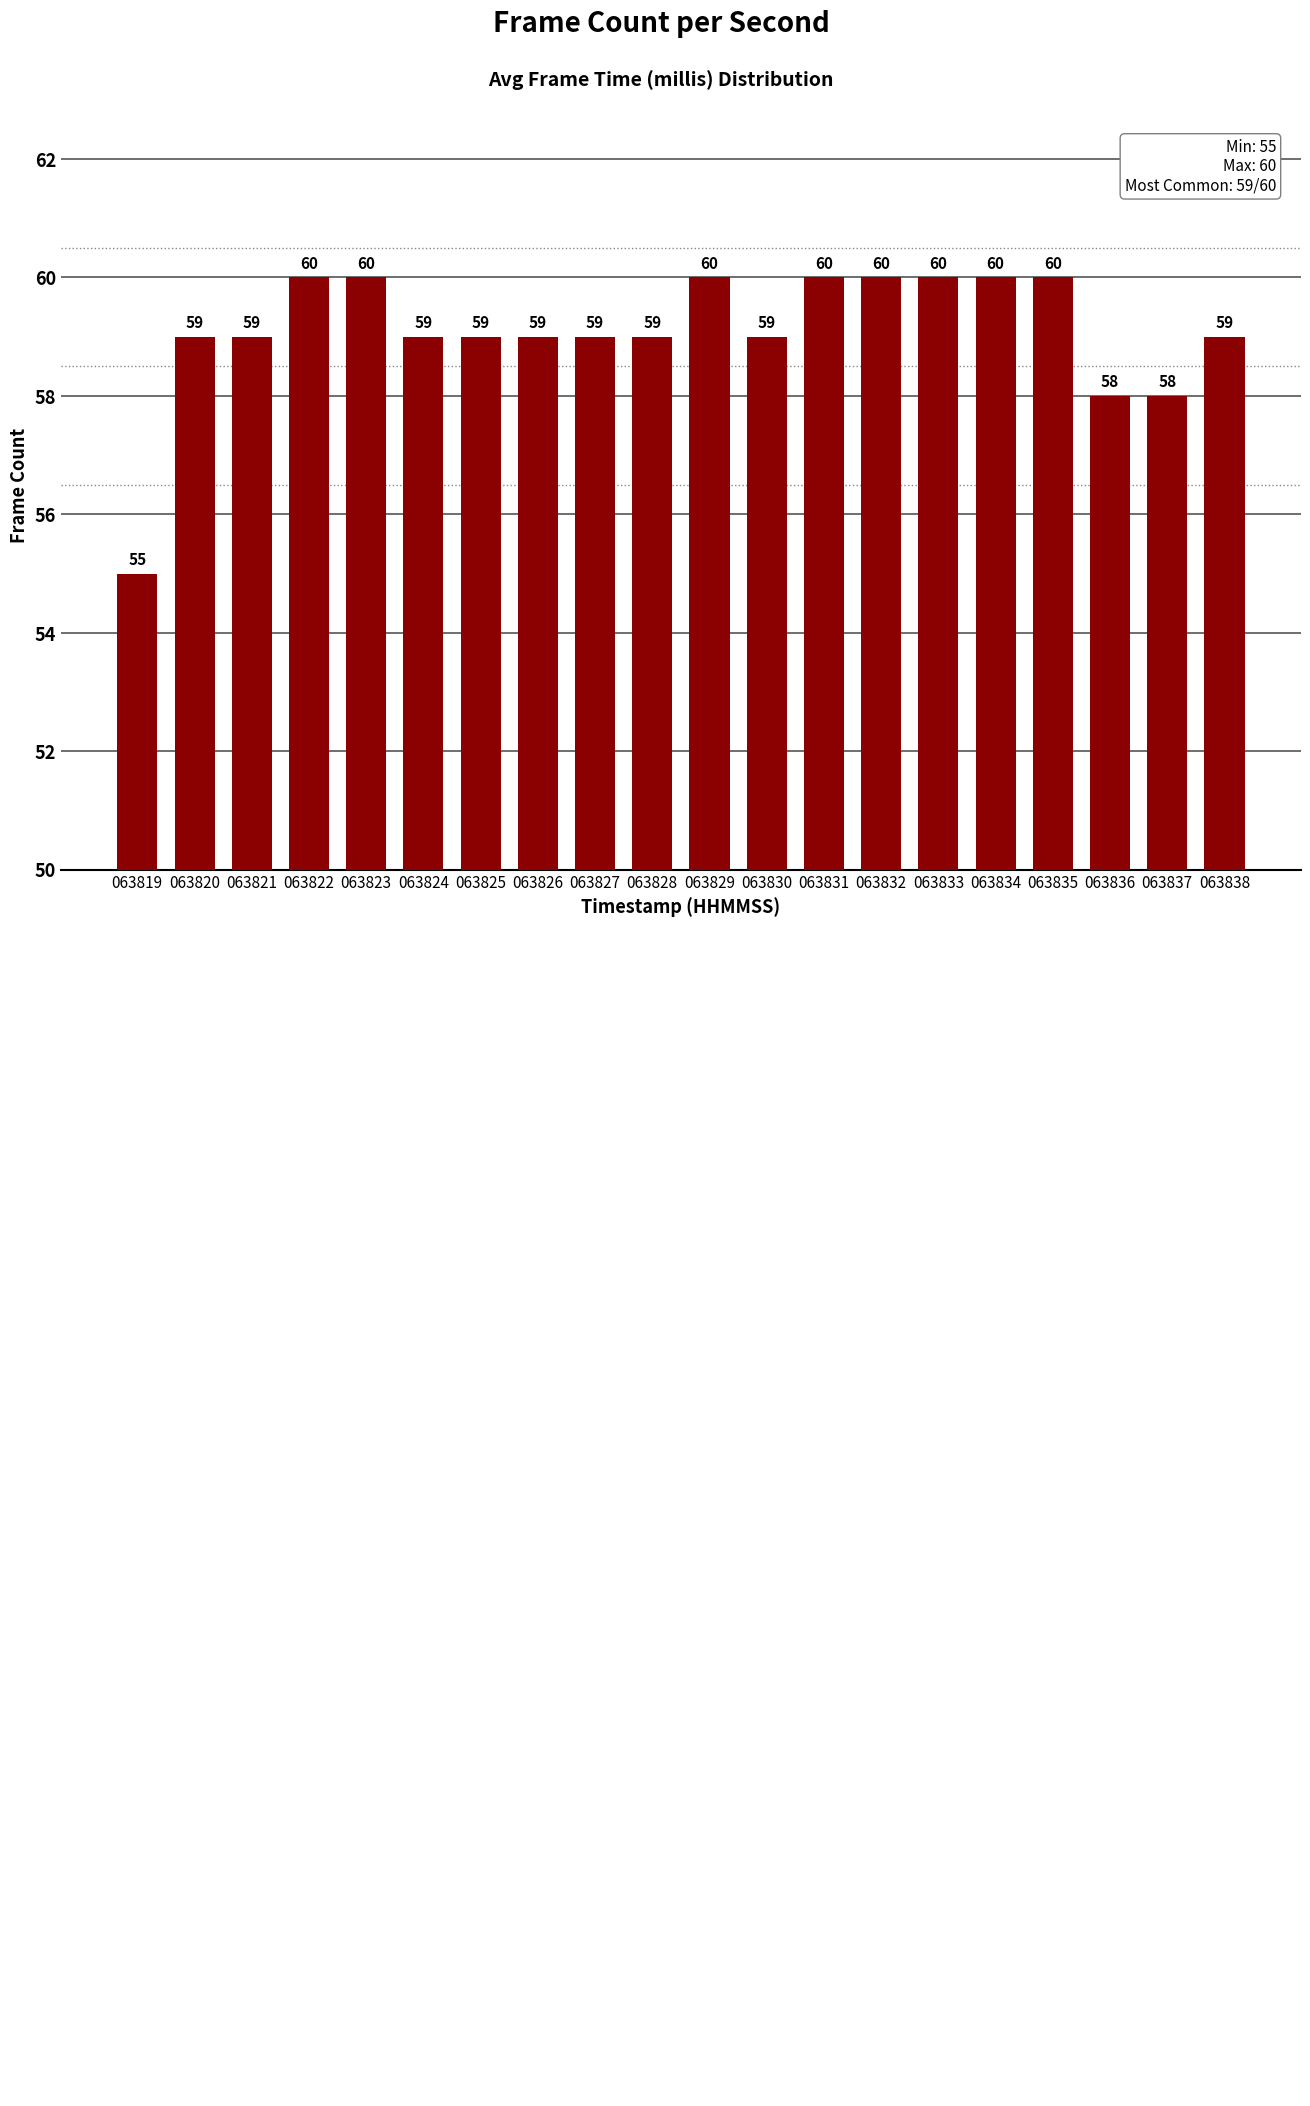

Reading left to right, what are all the values shown in this chart?

55	59	59	60	60	59	59	59	59	59	60	59	60	60	60	60	60	58	58	59